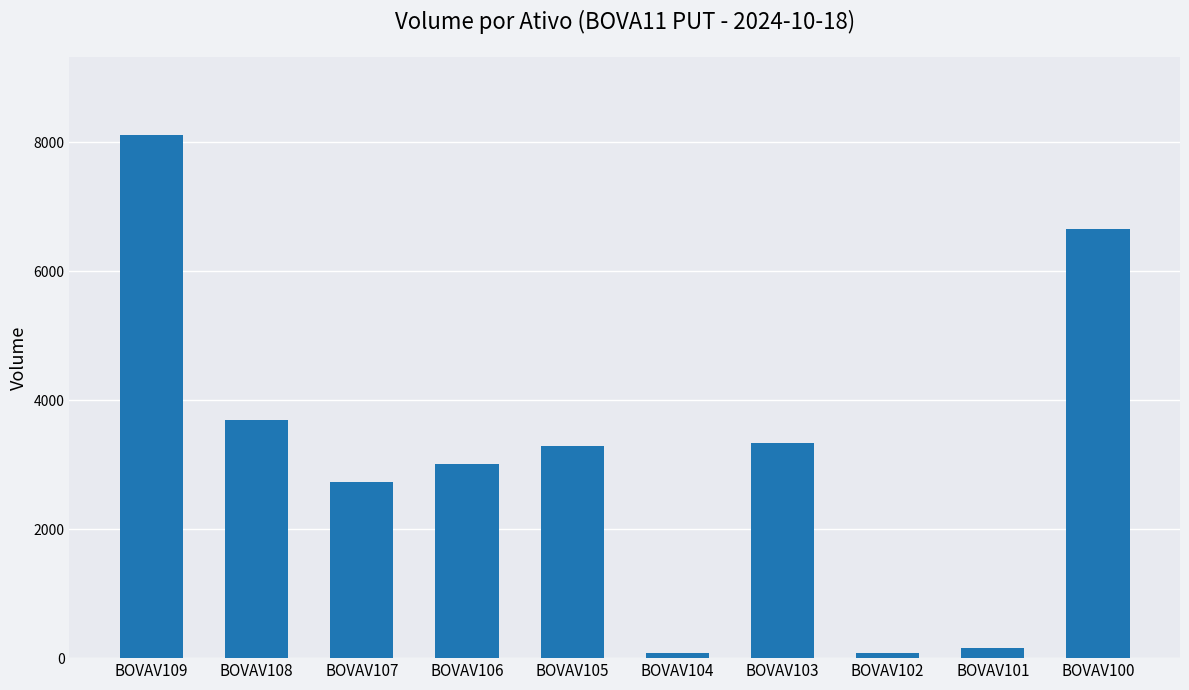

Approximately how many times larger is the value at BOVAV102 compared to BOVAV101?

0.5